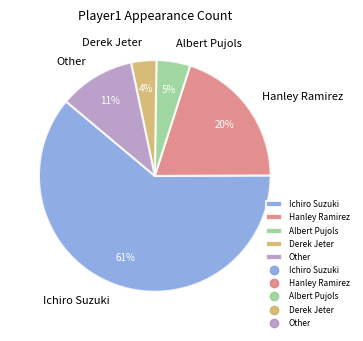

Which has a higher value, Hanley Ramirez or Derek Jeter?

Hanley Ramirez